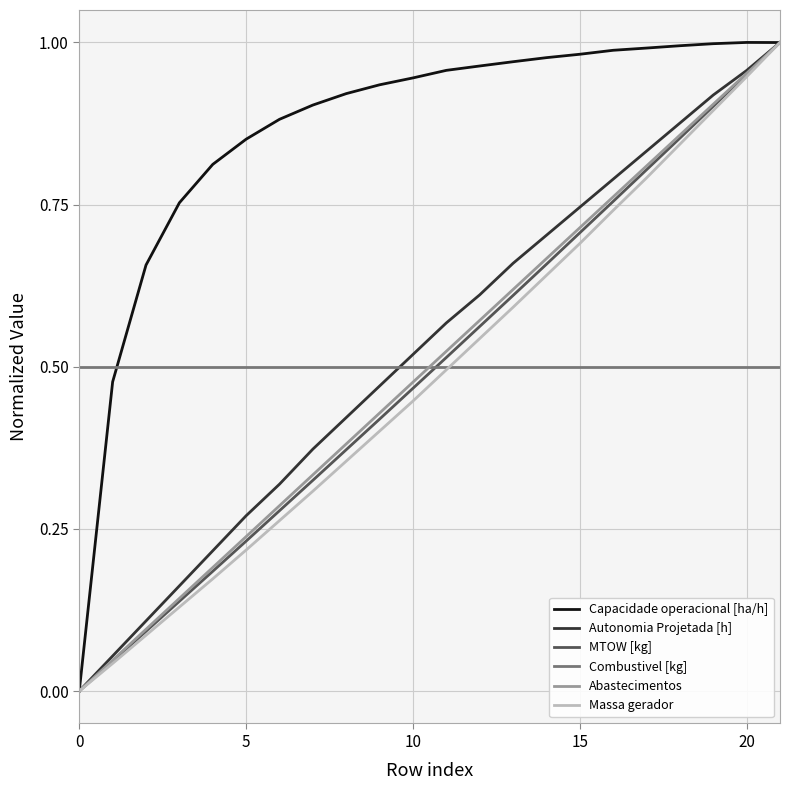

How many distinct data groups are displayed?

6